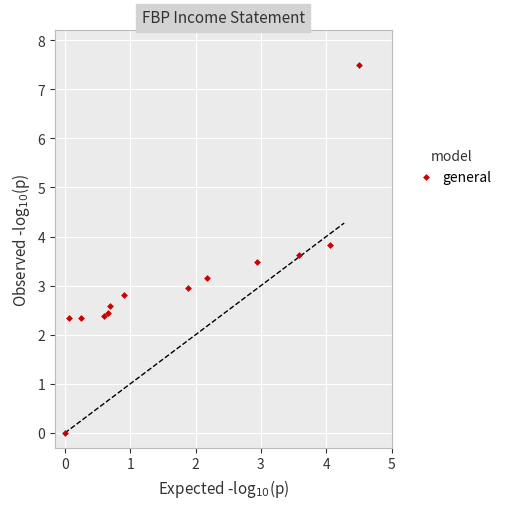

What is the range of Y values (max minus min)?

7.5